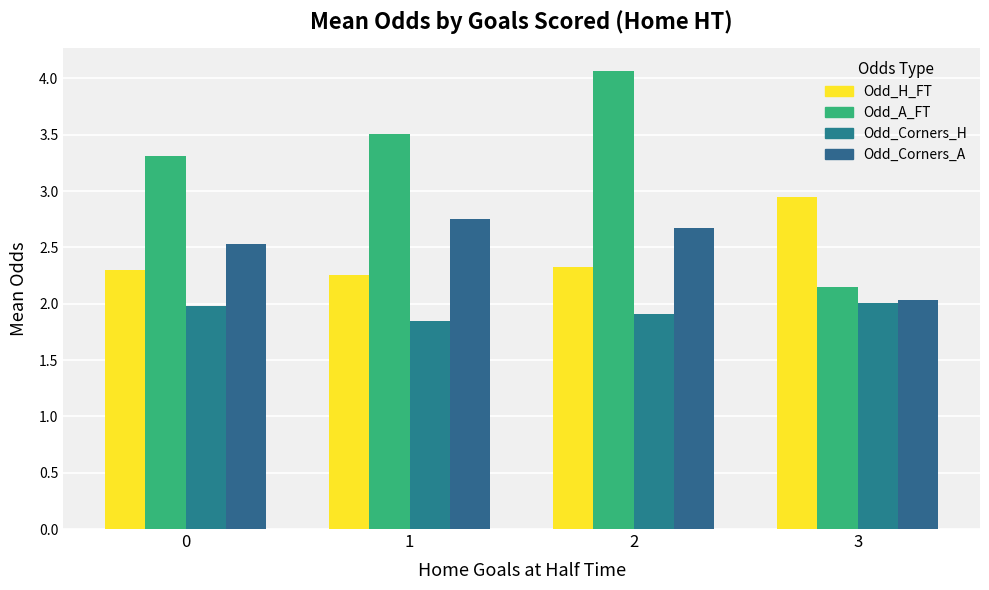

What is the sum of all Odd_Corners_A values?

10.0